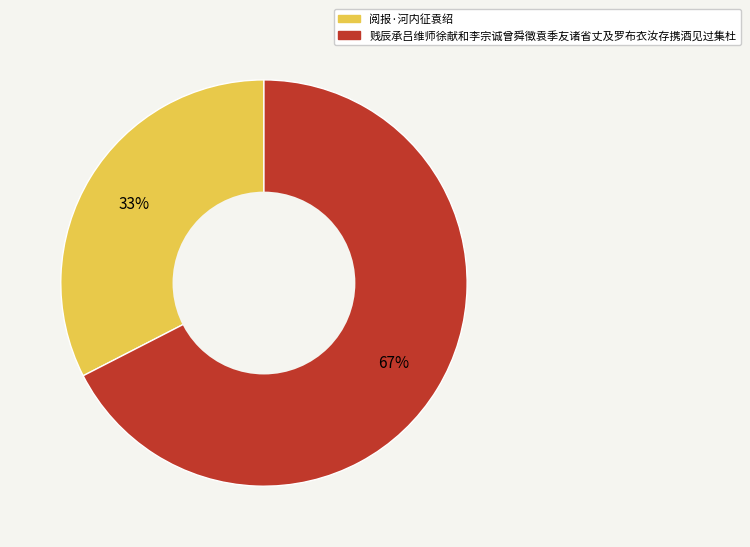

How many segments does this pie chart have?

2